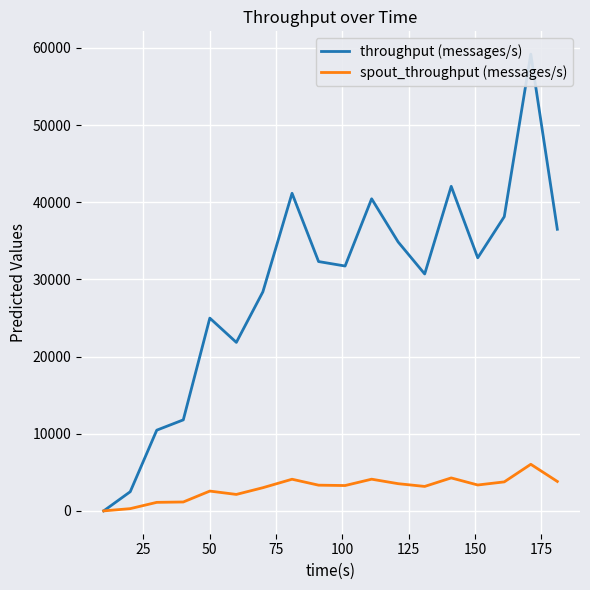

True or false: spout_throughput (messages/s) and throughput (messages/s) cross at least once.

False